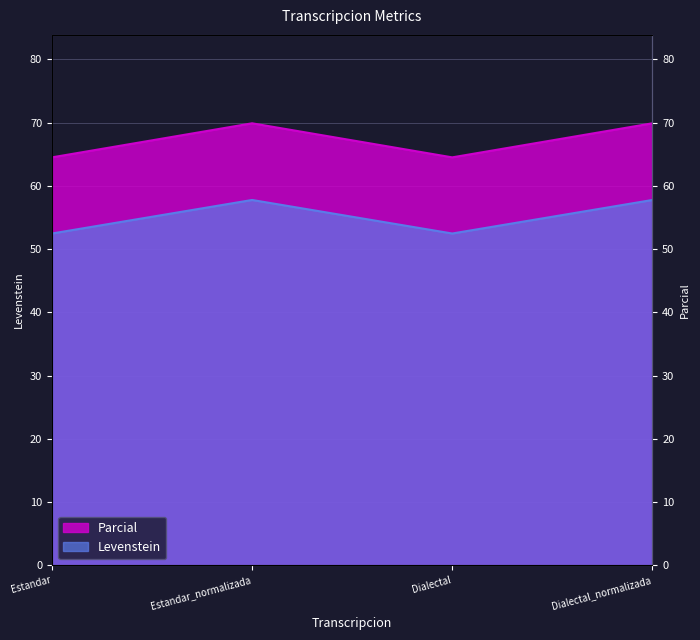

True or false: Levenstein and Parcial intersect in this chart.

False